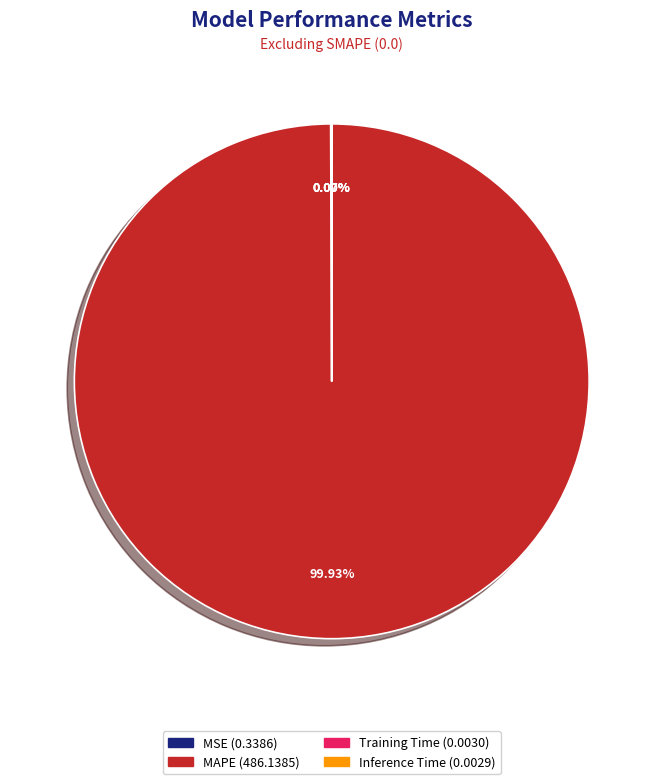

What percentage is the MAPE slice, to the nearest percent?

100%